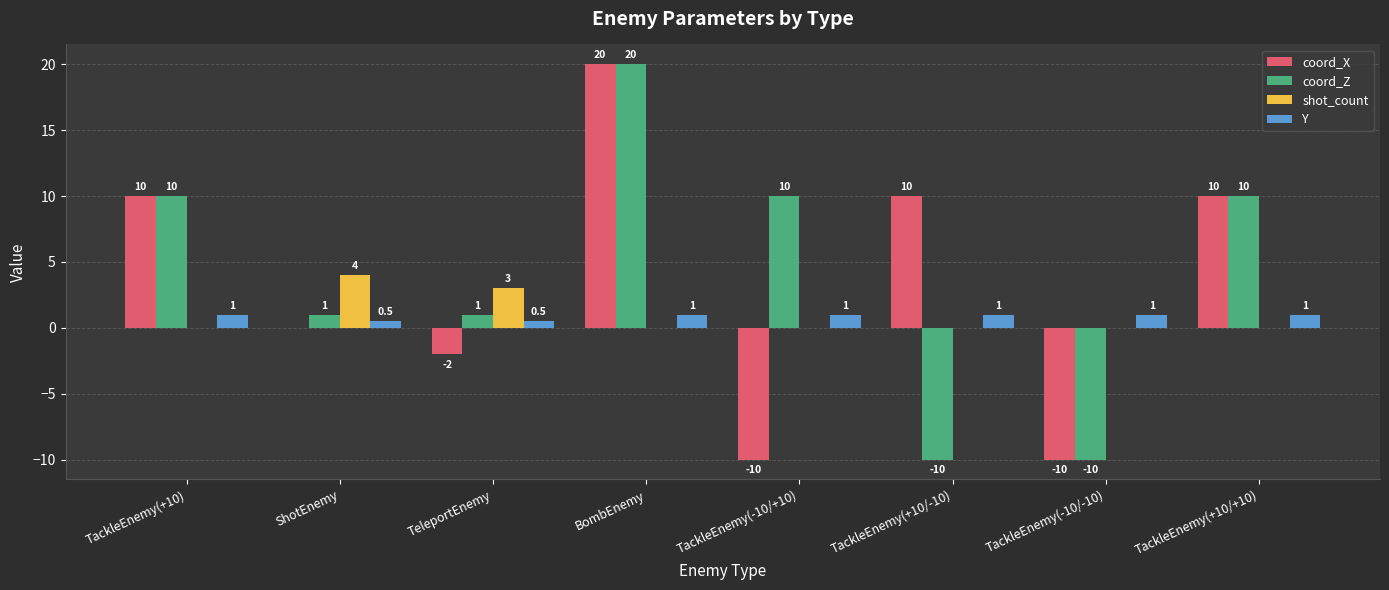

Read the Y value at ShotEnemy.

0.5